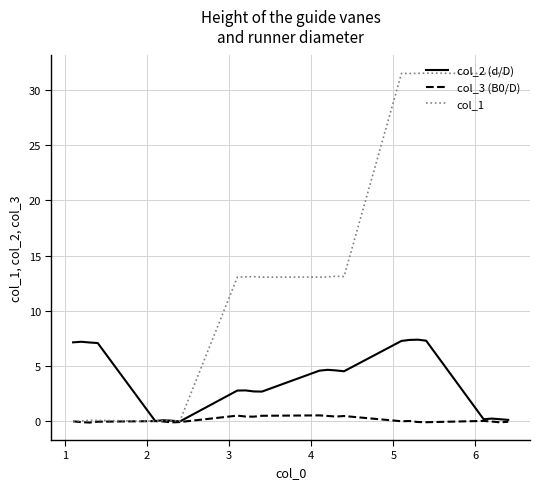

Which series has the widest spread of values?

col_1